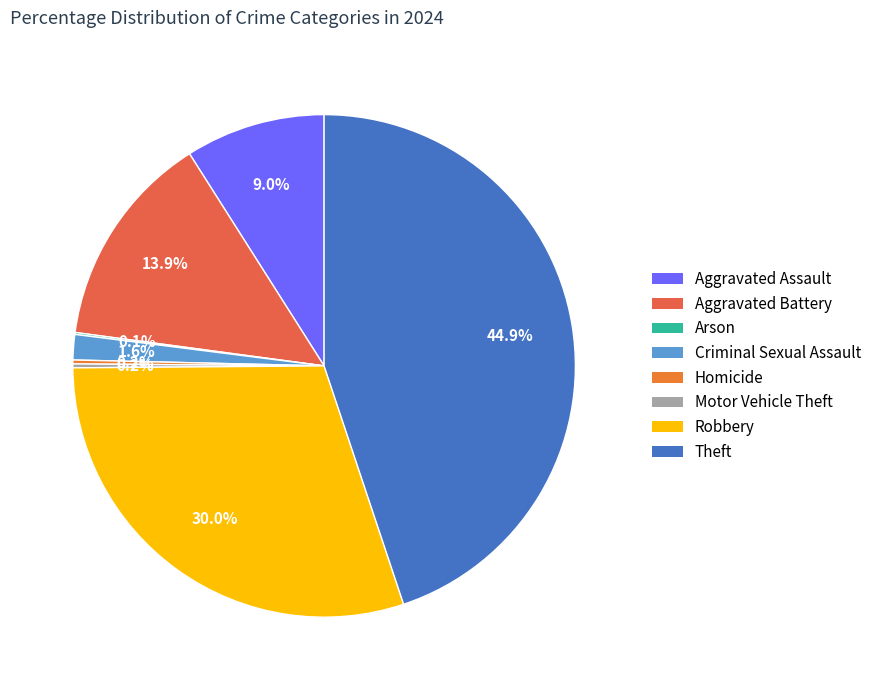

How much of the chart is everything except Robbery?

70.0%